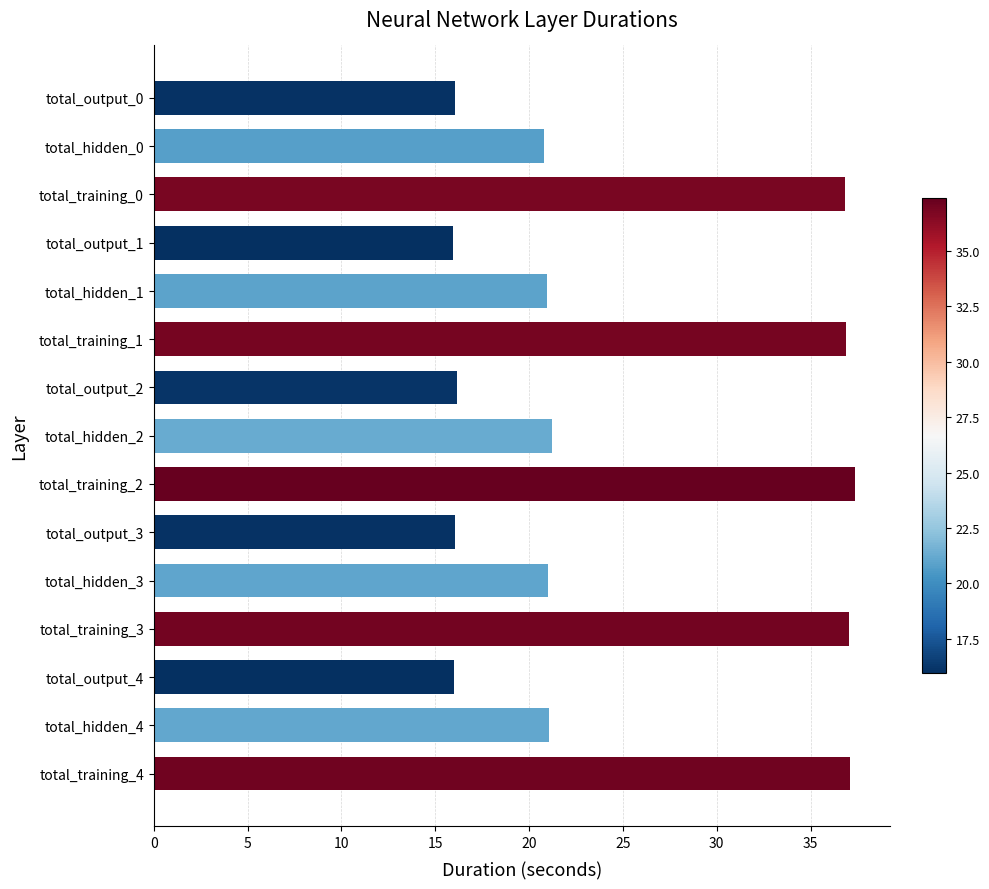

What is the sum of all values?

370.5